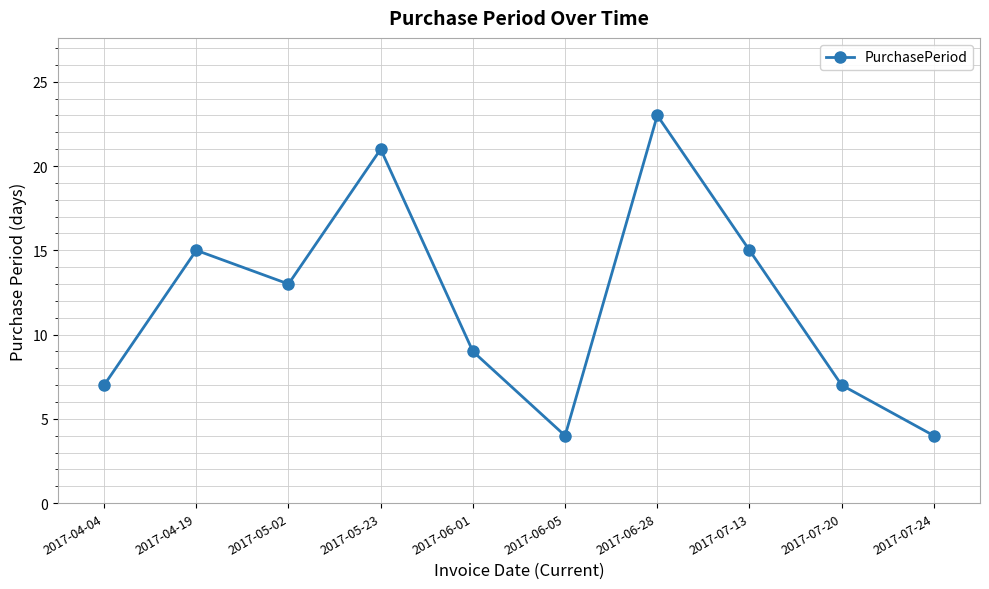

What is the label of the 3rd point from the right?

2017-07-13